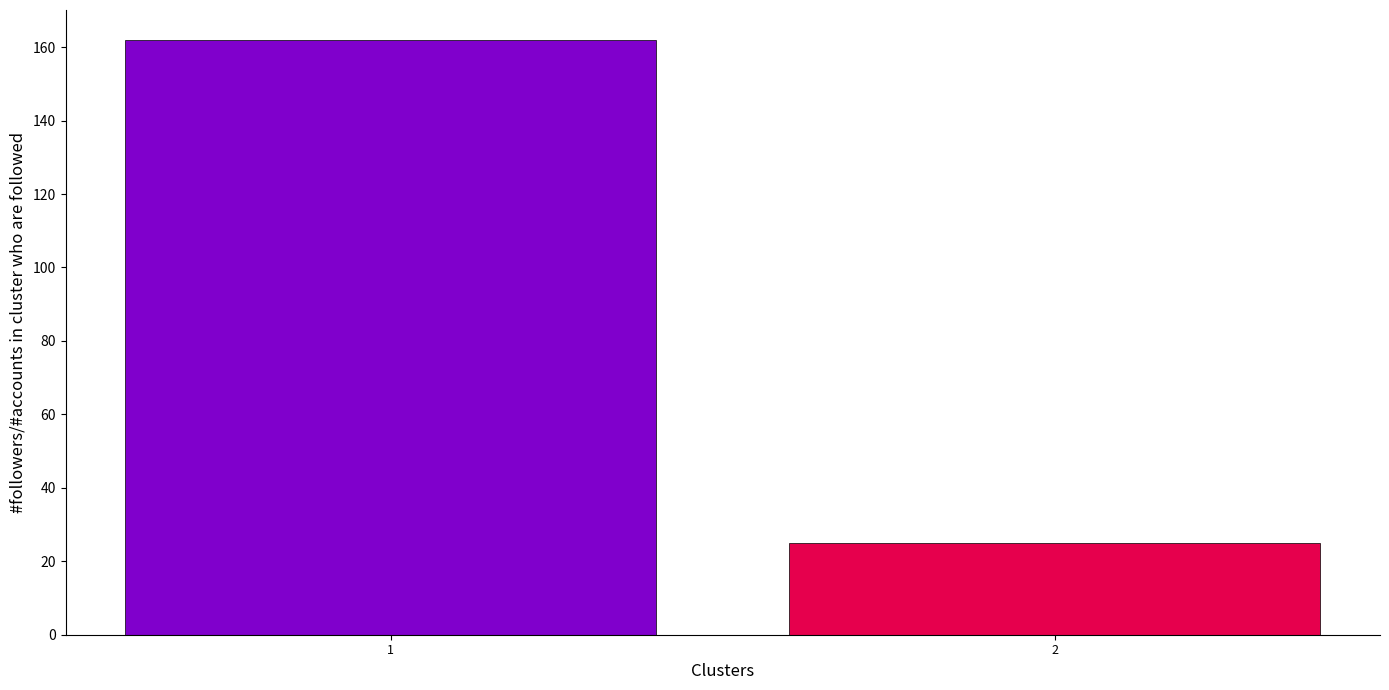

List the labels in order of value, smallest first.

2, 1